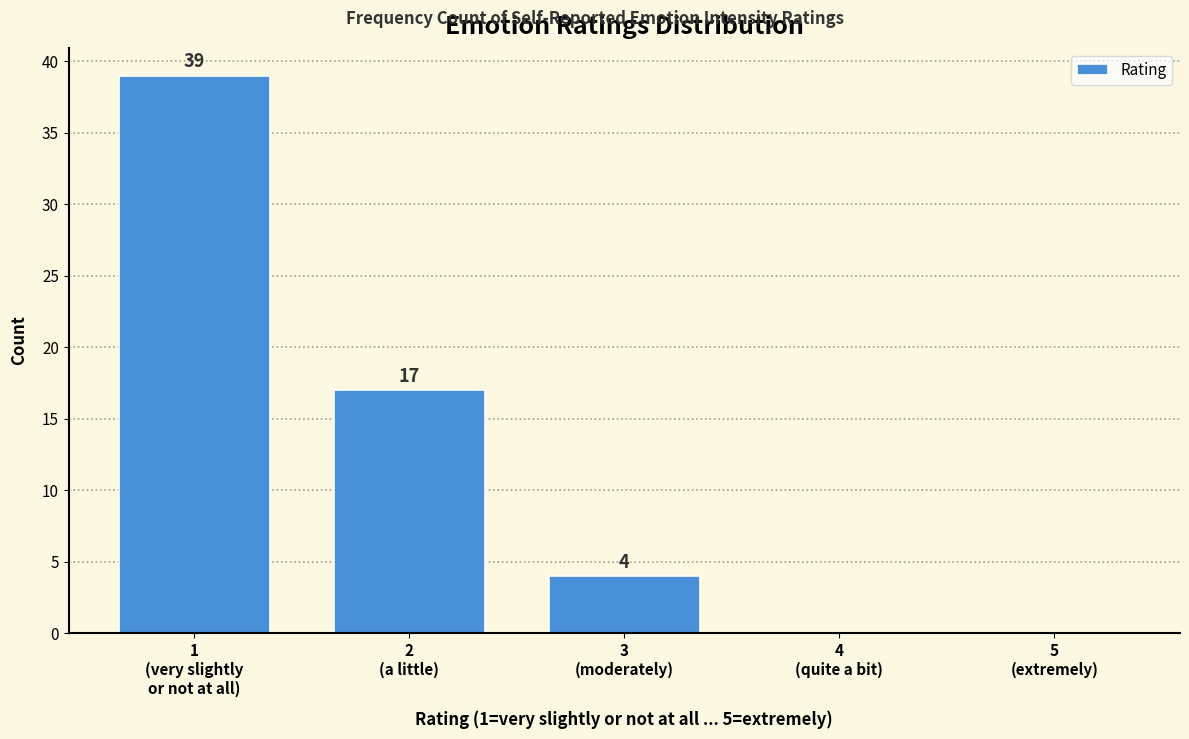

What is the sum of all values?

60